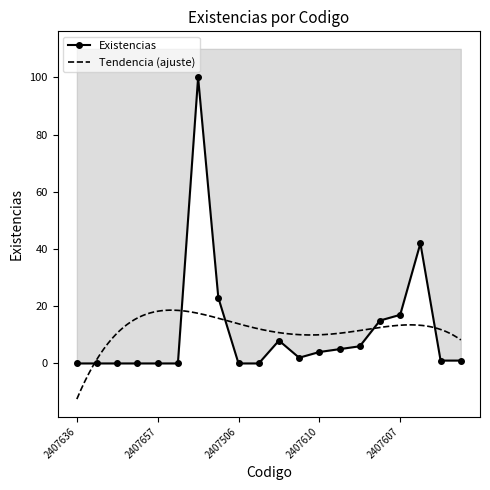

How many points are higher than both their immediate neighbors (excluding endpoints)?

3